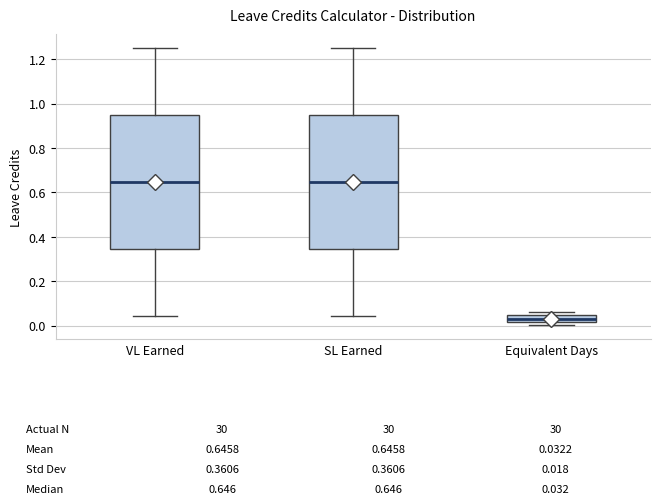

Which box has the lowest median line?

Equivalent Days